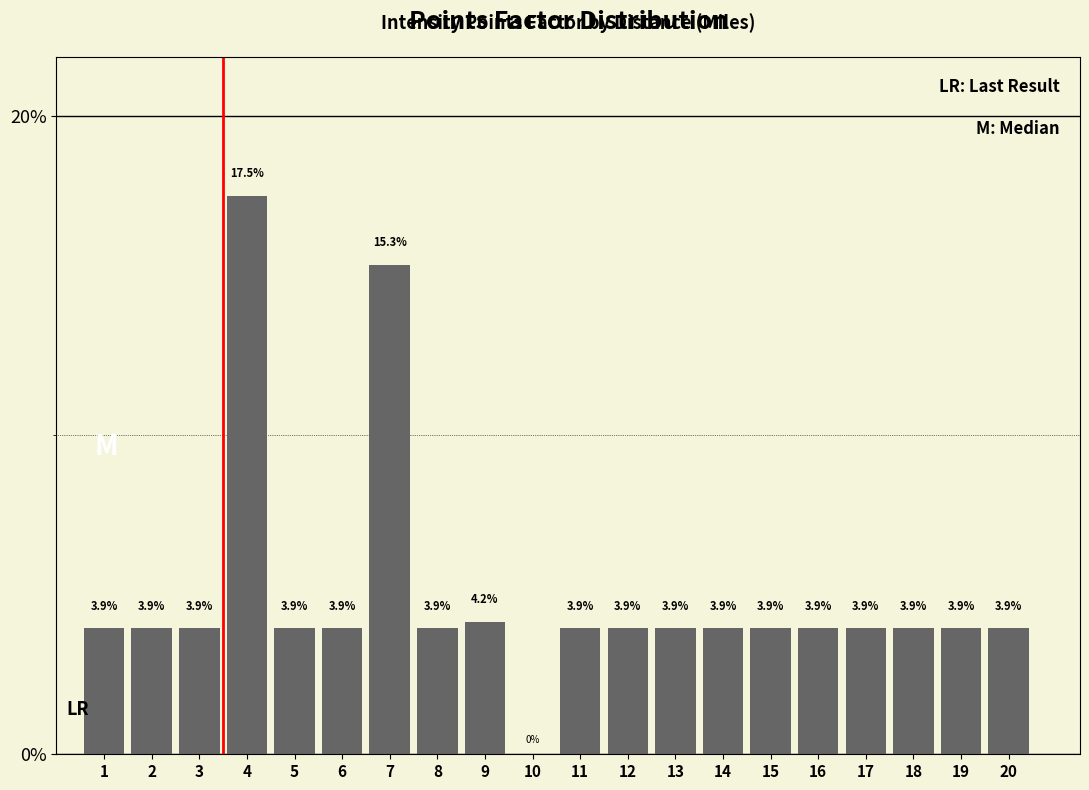

Reading left to right, extract all data points from this chart.

1=3.9	2=3.9	3=3.9	4=17.5	5=3.9	6=3.9	7=15.3	8=3.9	9=4.2	10=0.0	11=3.9	12=3.9	13=3.9	14=3.9	15=3.9	16=3.9	17=3.9	18=3.9	19=3.9	20=3.9